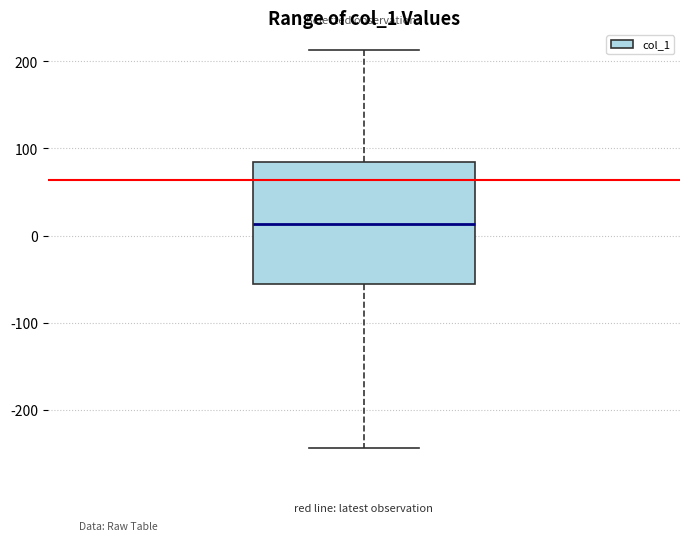

Read this box plot against the y-axis: the position of the median line, the range covered by the box, and the ends of both whiskers. The values are not printed on the chart, so give them approximately, as read against the axis.

median 10, box -60 to 80, whiskers -240 to 210